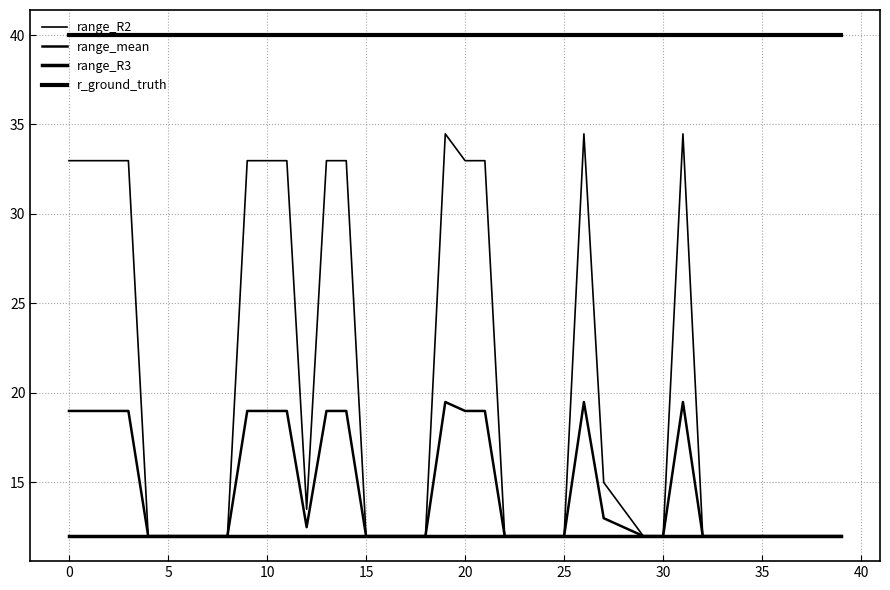

How many lines are shown in the chart?

4